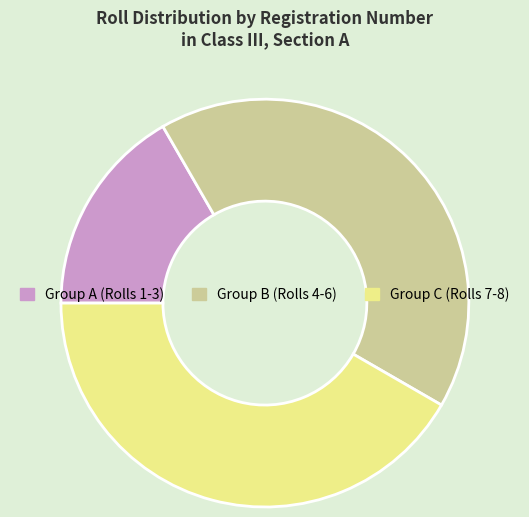

Is there any slice that represents more than half of the pie?

No